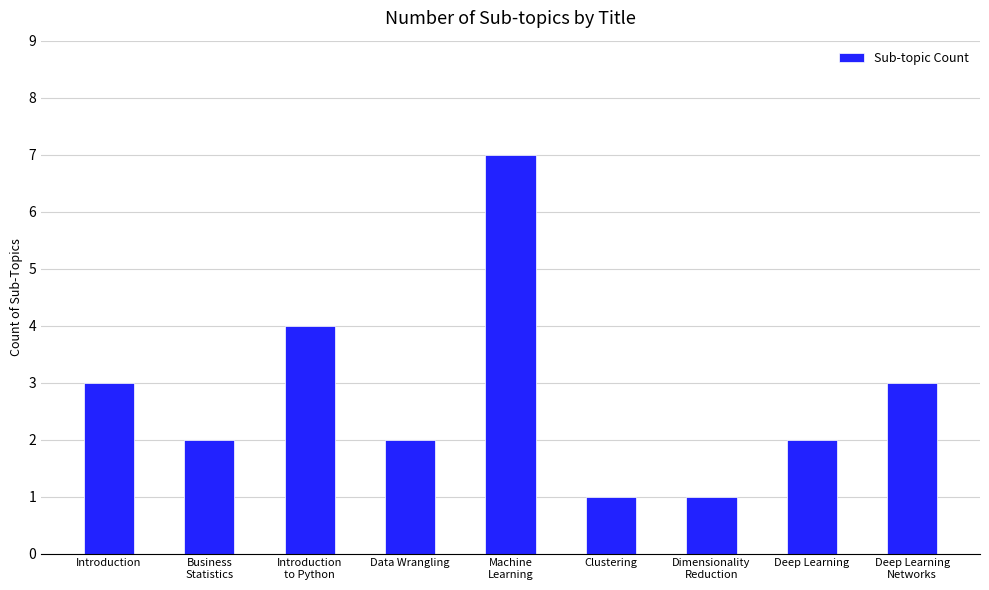

Which has a higher value, Clustering or Introduction
to Python?

Introduction
to Python